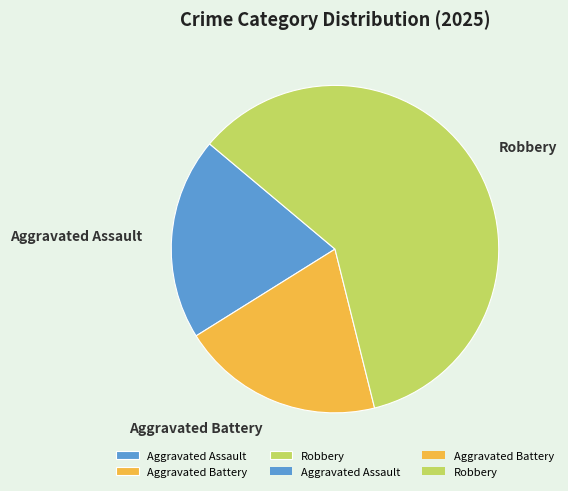

Approximately how many times larger is the value at Aggravated Battery compared to Robbery?

0.3